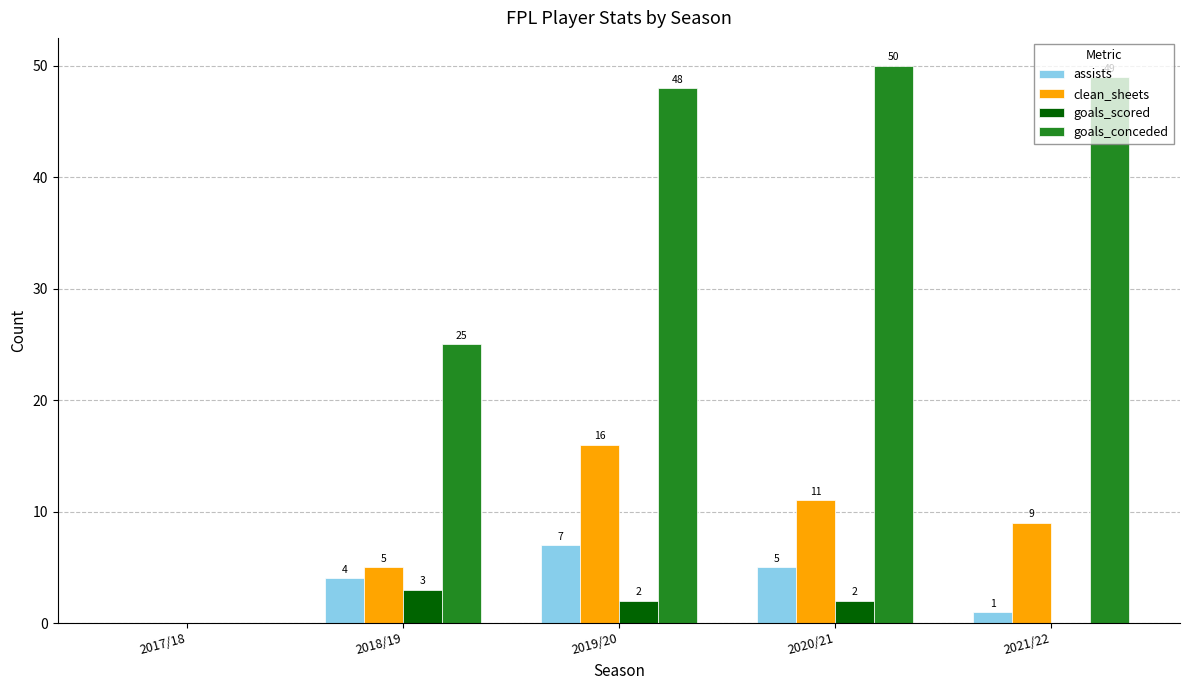

Reading left to right, list all the values displayed in this chart.

assists: 0	4	7	5	1
clean_sheets: 0	5	16	11	9
goals_scored: 0	3	2	2	0
goals_conceded: 0	25	48	50	49